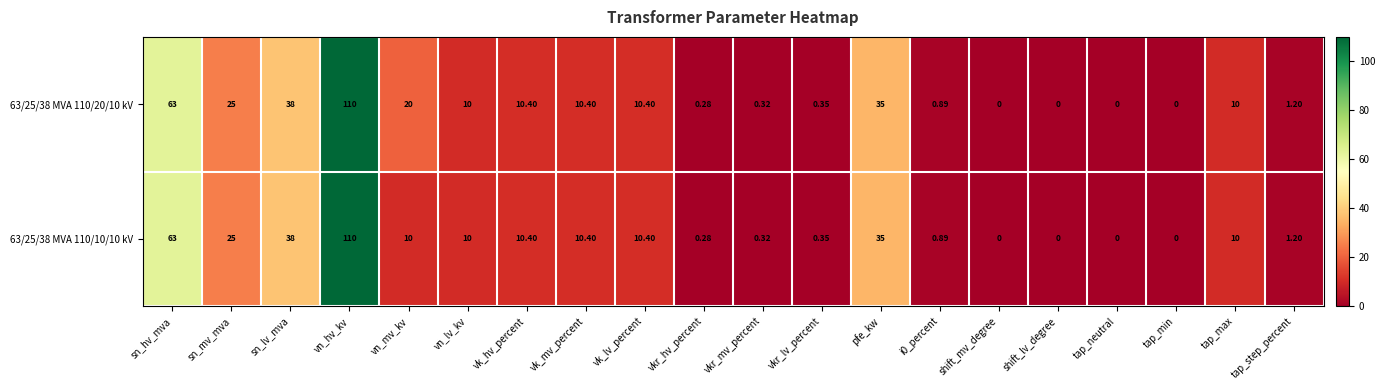

Where is 63/25/38 MVA 110/10/10 kV nearest to the value 55?

sn_hv_mva